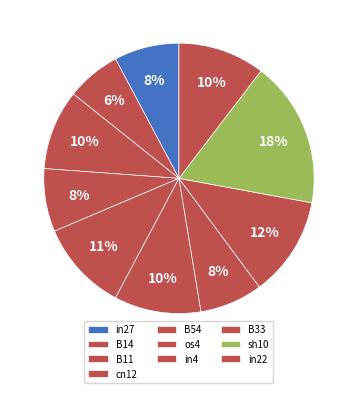

How many slices are in this pie chart?

10